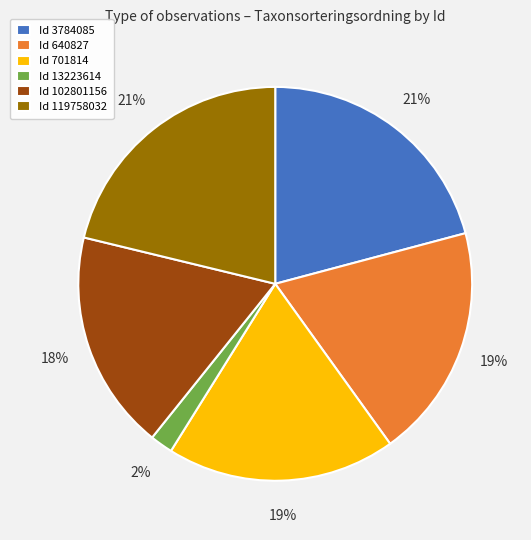

Combined, do Id 13223614 and Id 3784085 account for over 50%?

No